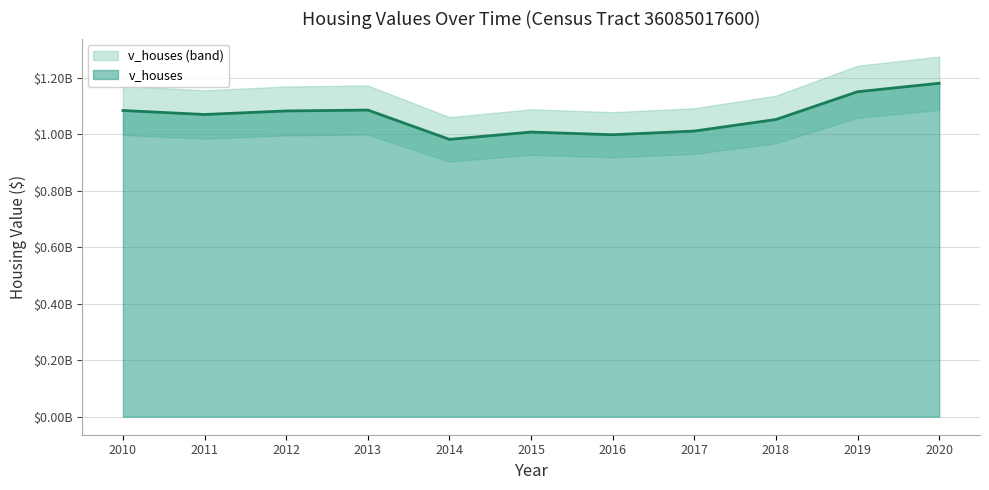

Where is the first local maximum?

2013